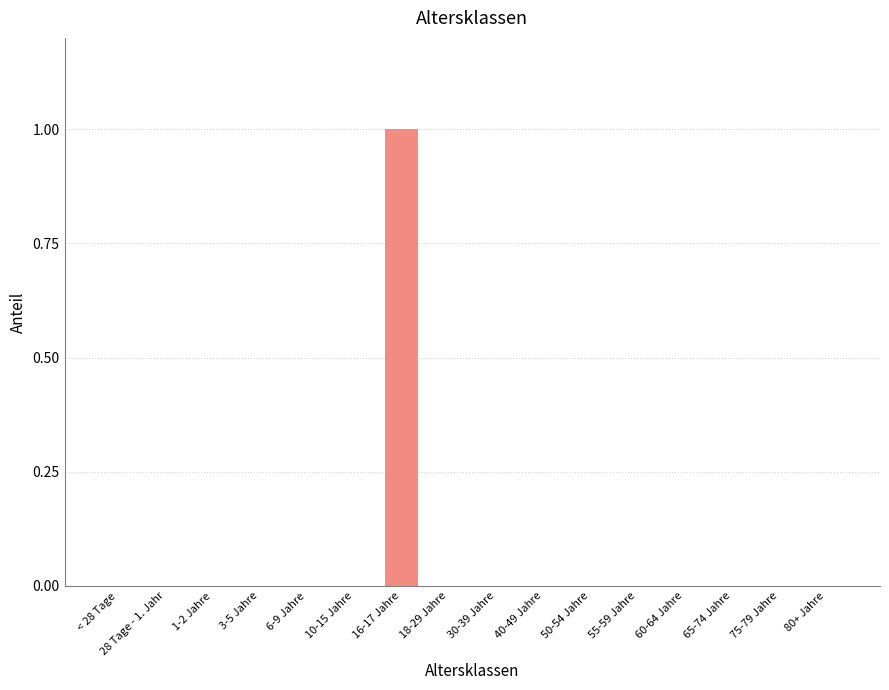

The chart shows a value of 0 at 16-17 Jahre. True or false?

False